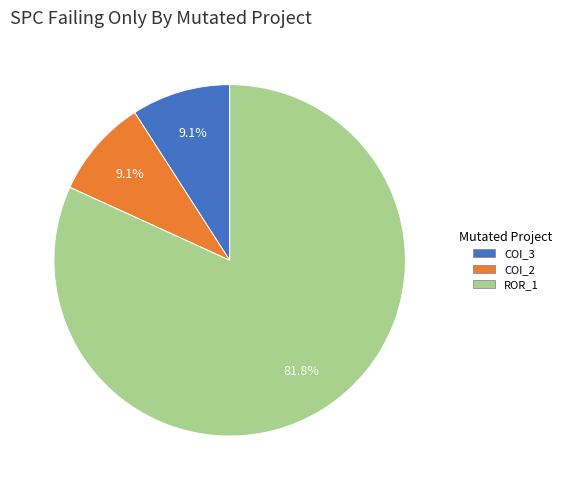

Is there a majority slice in this chart?

Yes